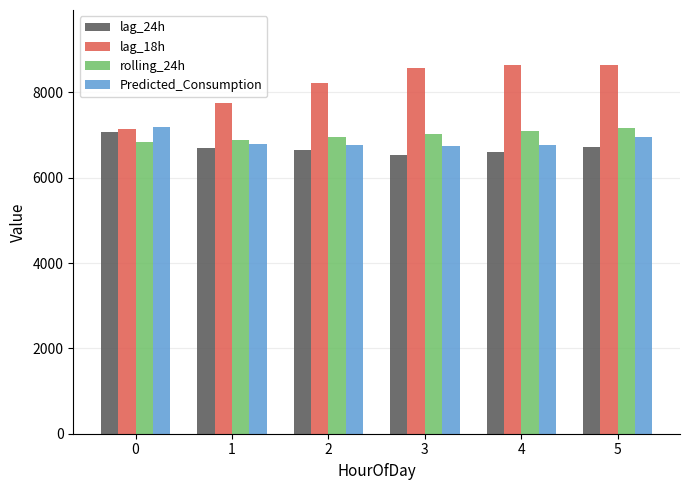

What is the average value of the lag_24h series?

6705.8